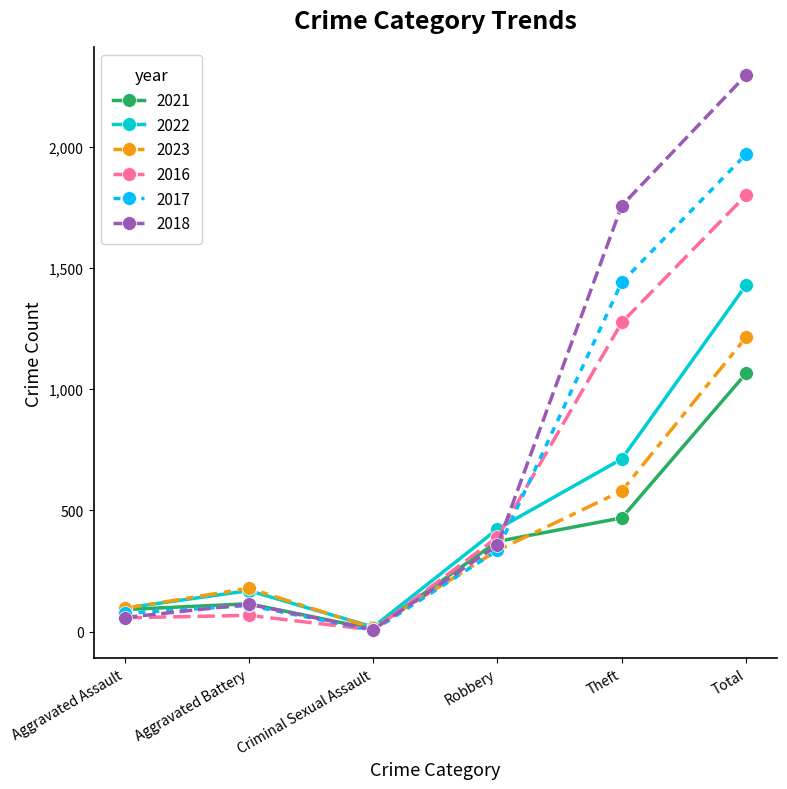

At how many categories does at least one series exceed 546?

2